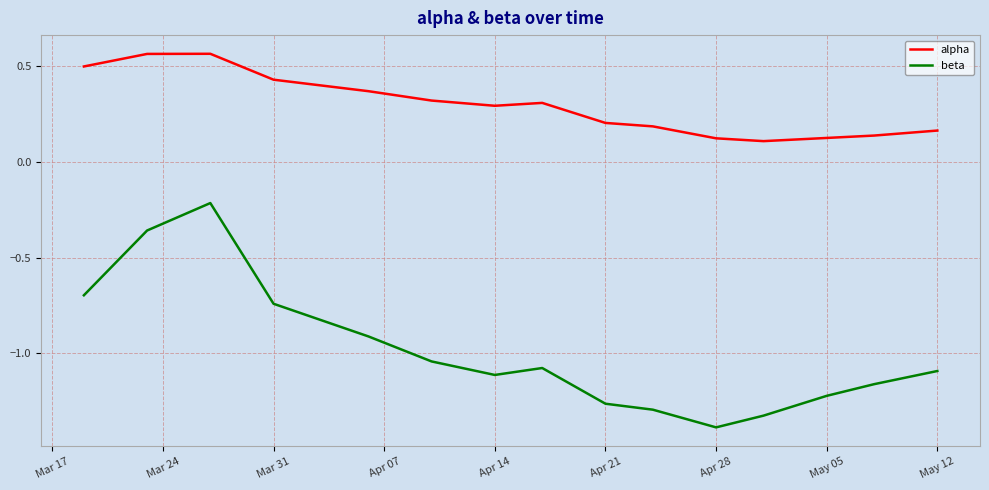

True or false: alpha and beta cross at least once.

False